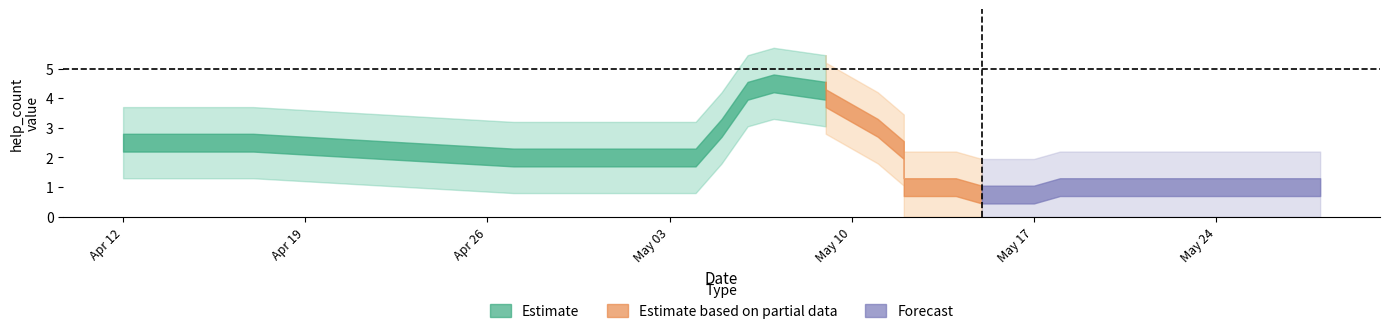

The help_count series shows 1 at 2021.05.21. True or false?

False